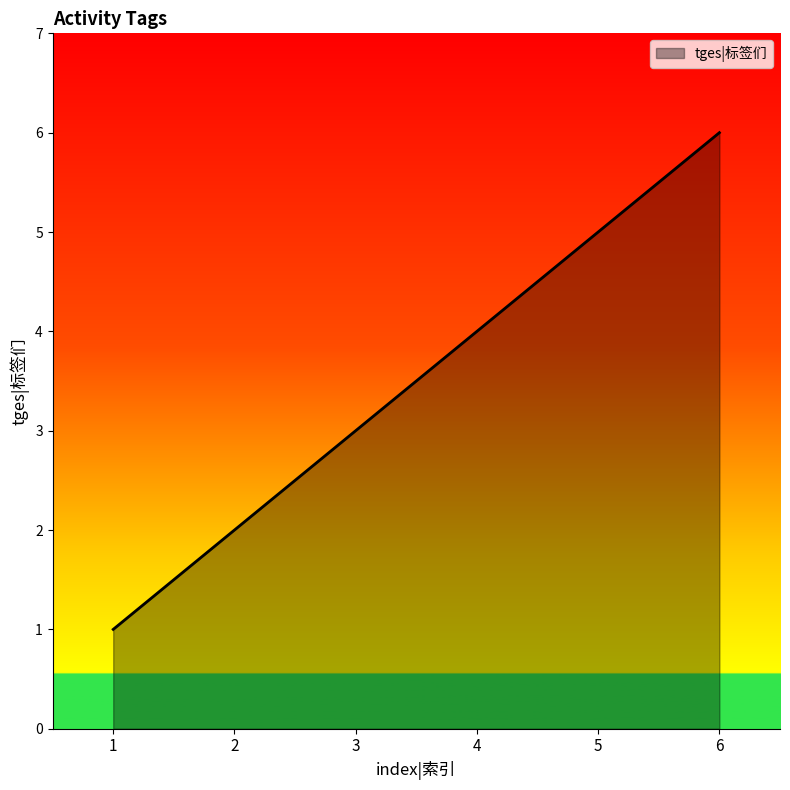

Reading left to right, list all the values displayed in this chart.

1=1	2=2	3=3	4=4	5=5	6=6